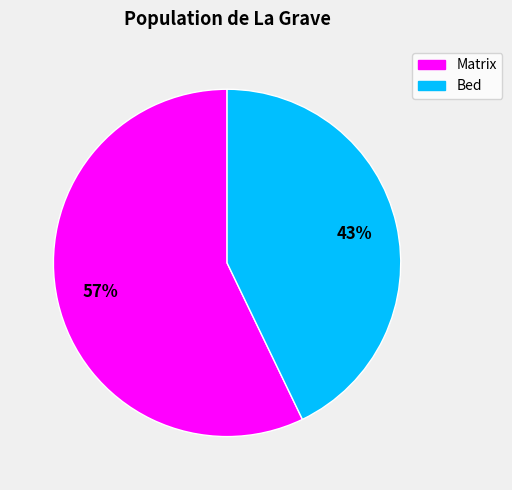

Combined, do Matrix and Bed account for over 50%?

Yes